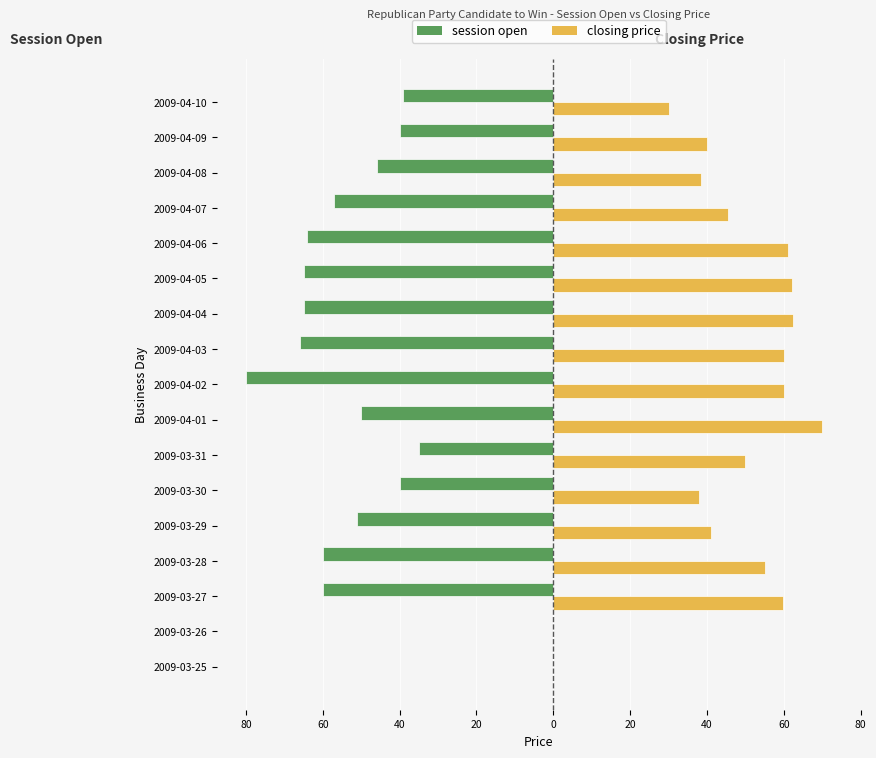

Reading left to right, what are all the values shown in this chart?

session open: 0.0	0.0	-60.0	-60.0	-51.0	-40.0	-35.0	-50.0	-80.0	-65.9	-64.9	-65.0	-64.0	-57.0	-46.0	-40.0	-39.0
closing price: 0.0	0.0	59.9	55.0	41.0	38.0	49.9	70.0	60.1	60.0	62.5	62.1	61.0	45.4	38.5	40.0	30.0